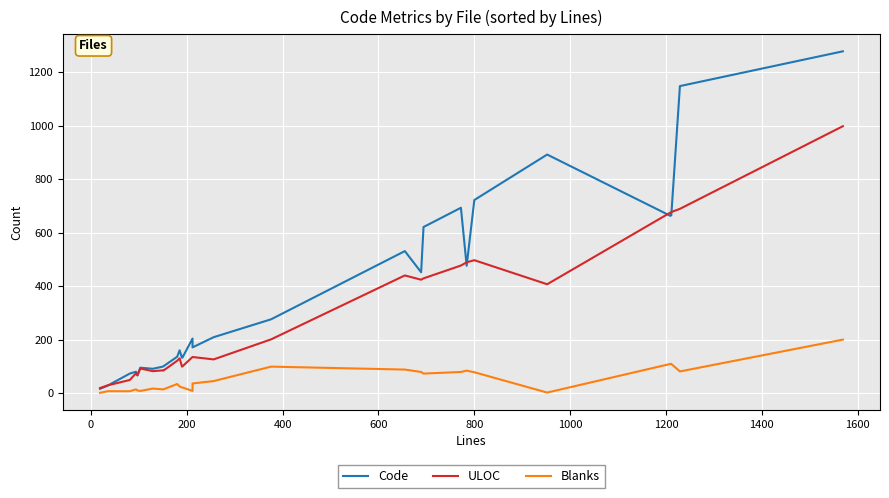

At how many categories does at least one series exceed 1102?

2